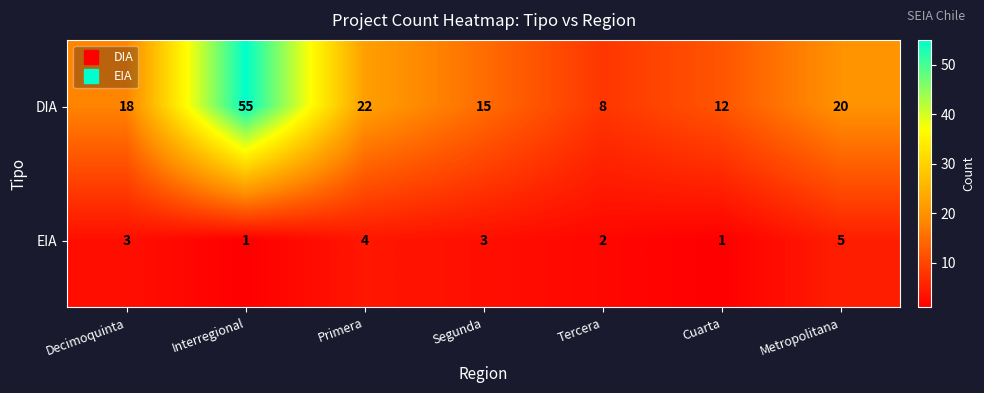

What is the sum of the DIA values at Segunda and Metropolitana?

35